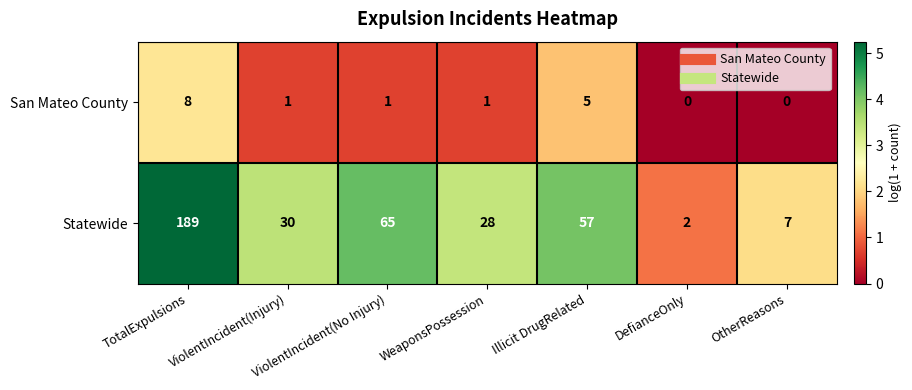

How many distinct data groups are displayed?

2